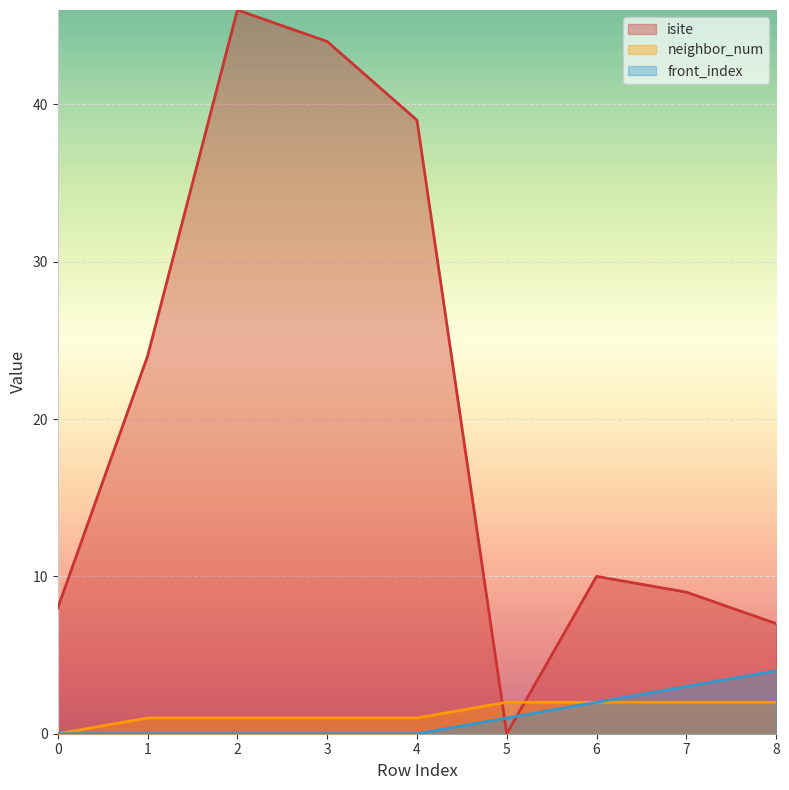

Reading left to right, list all the values displayed in this chart.

isite: 0=8	1=24	2=46	3=44	4=39	5=0	6=10	7=9	8=7
neighbor_num: 0=0	1=1	2=1	3=1	4=1	5=2	6=2	7=2	8=2
front_index: 0=0	1=0	2=0	3=0	4=0	5=1	6=2	7=3	8=4